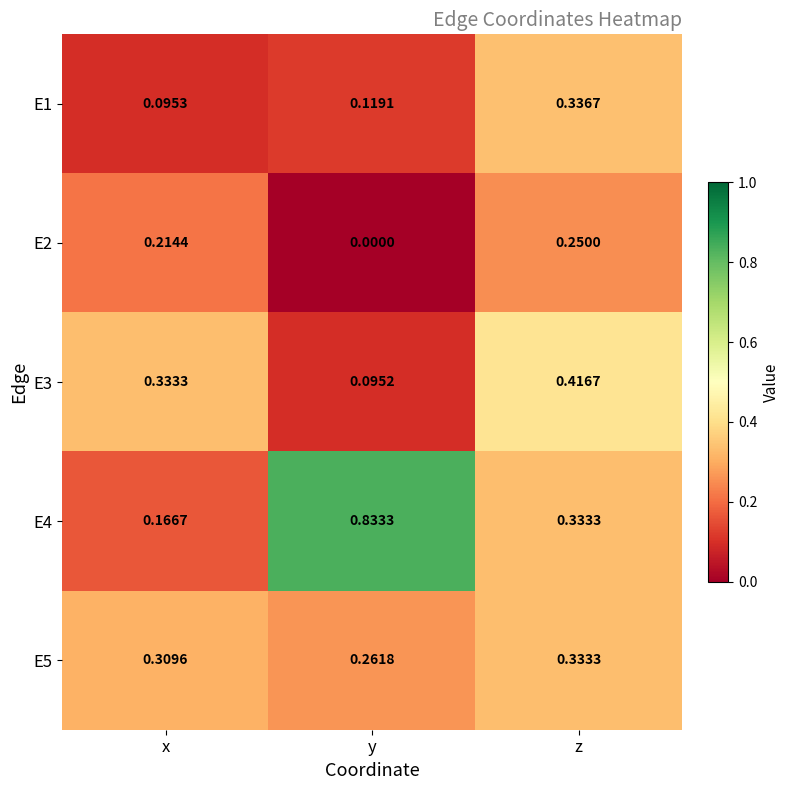

At which category is the sum across all series the highest?

z